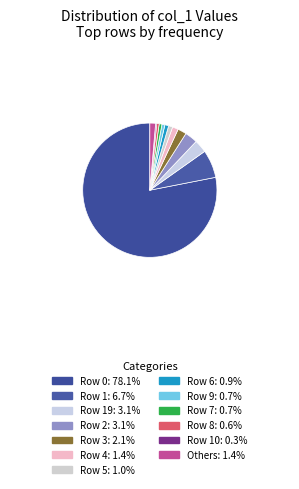

How many segments does this pie chart have?

13